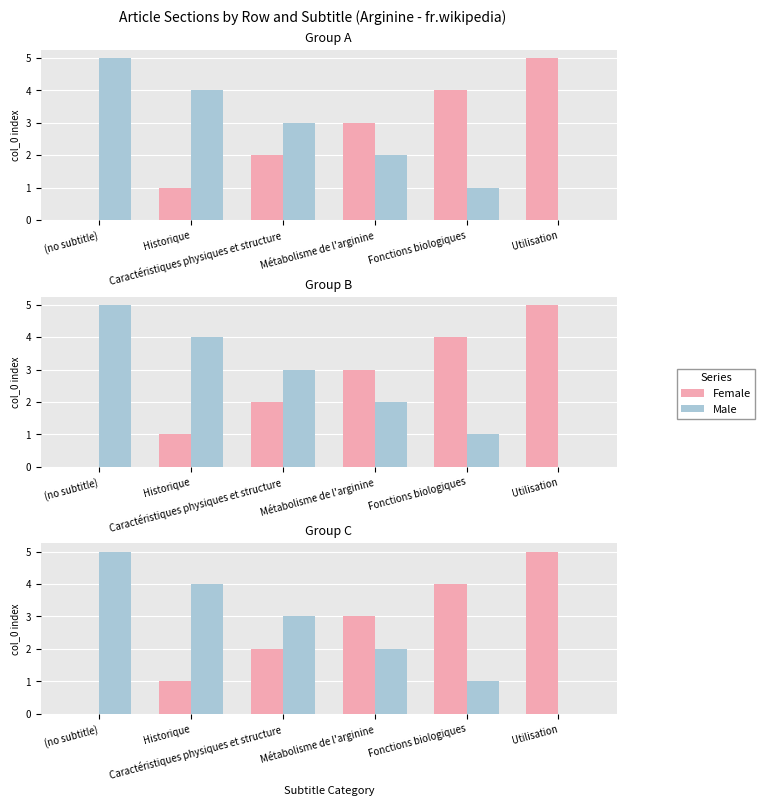

What is the value of the Female bar at the 6th from the left?

5